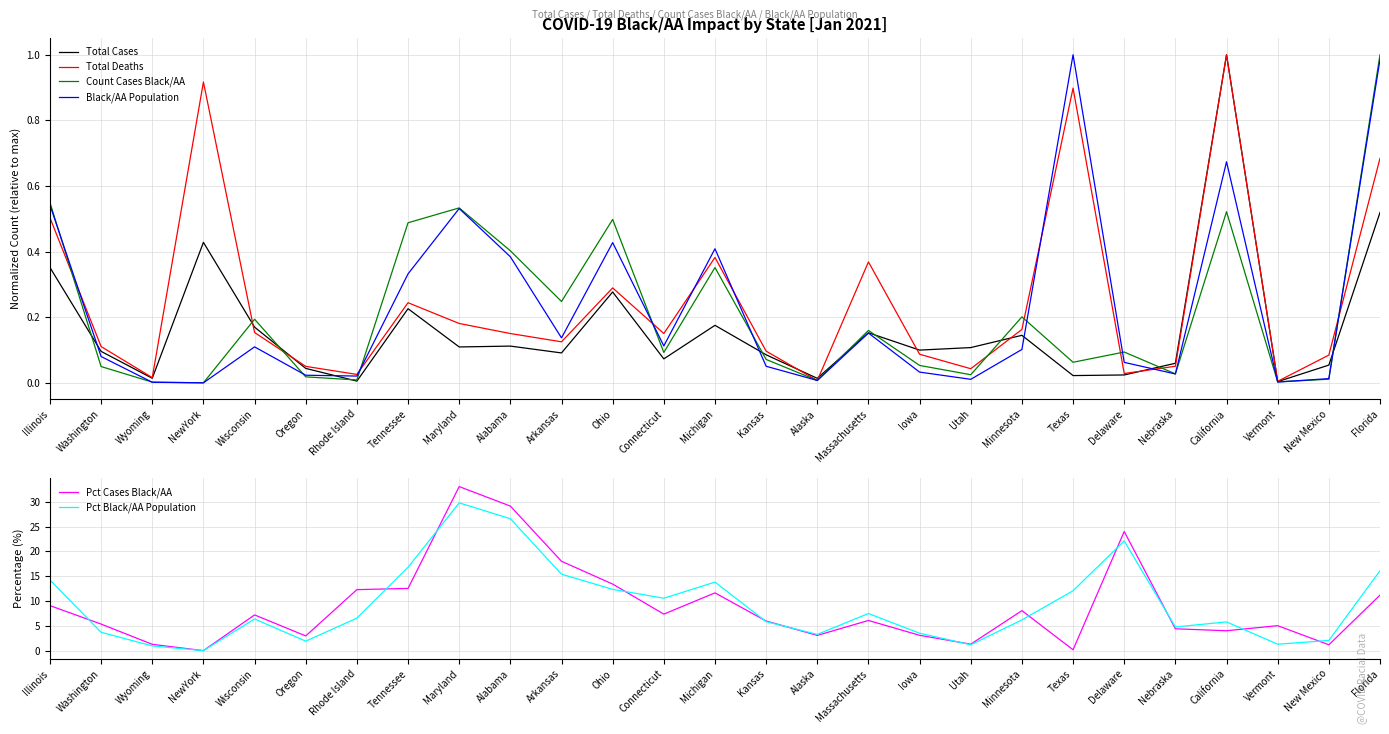

What are all the series names shown in the legend?

Total Cases, Total Deaths, Count Cases Black/AA, Black/AA Population, Pct Cases Black/AA, Pct Black/AA Population